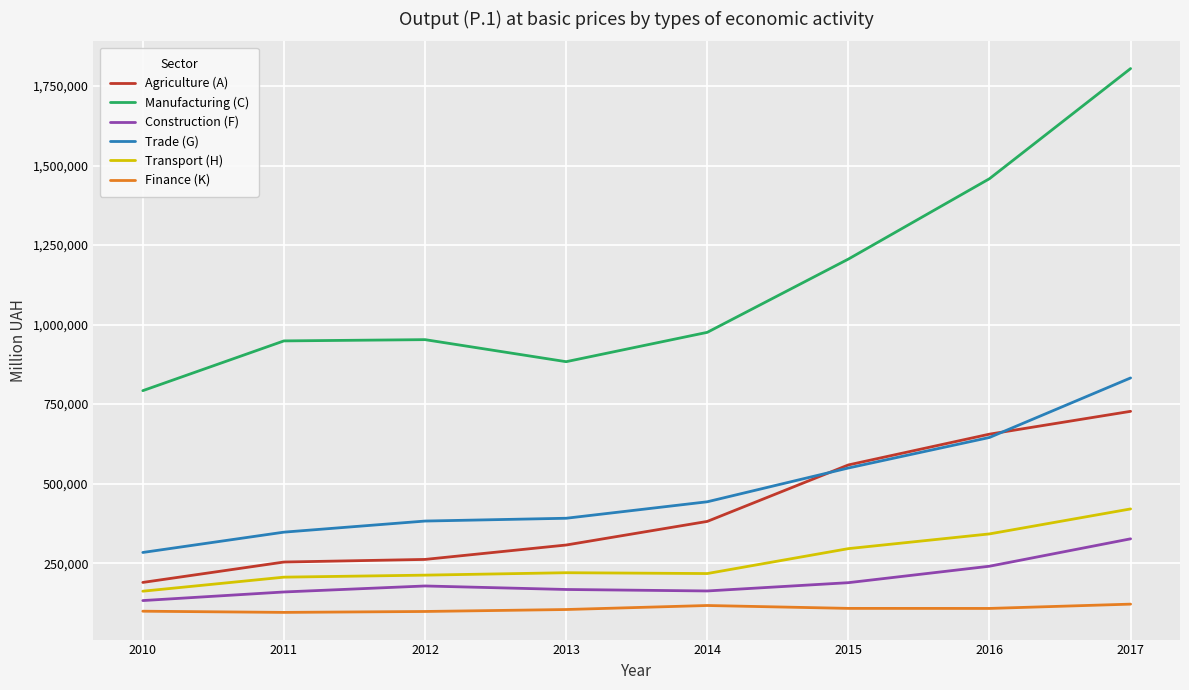

Is the value of Construction (F) at 2016 greater than the value of Trade (G) at 2011?

No